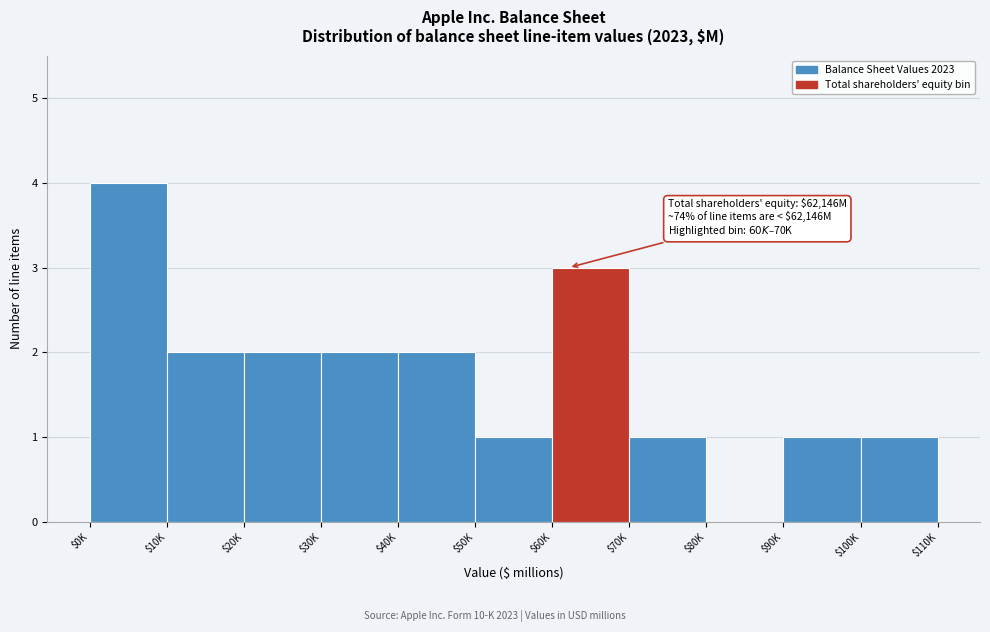

The chart shows a value of 3 at $30K. True or false?

False